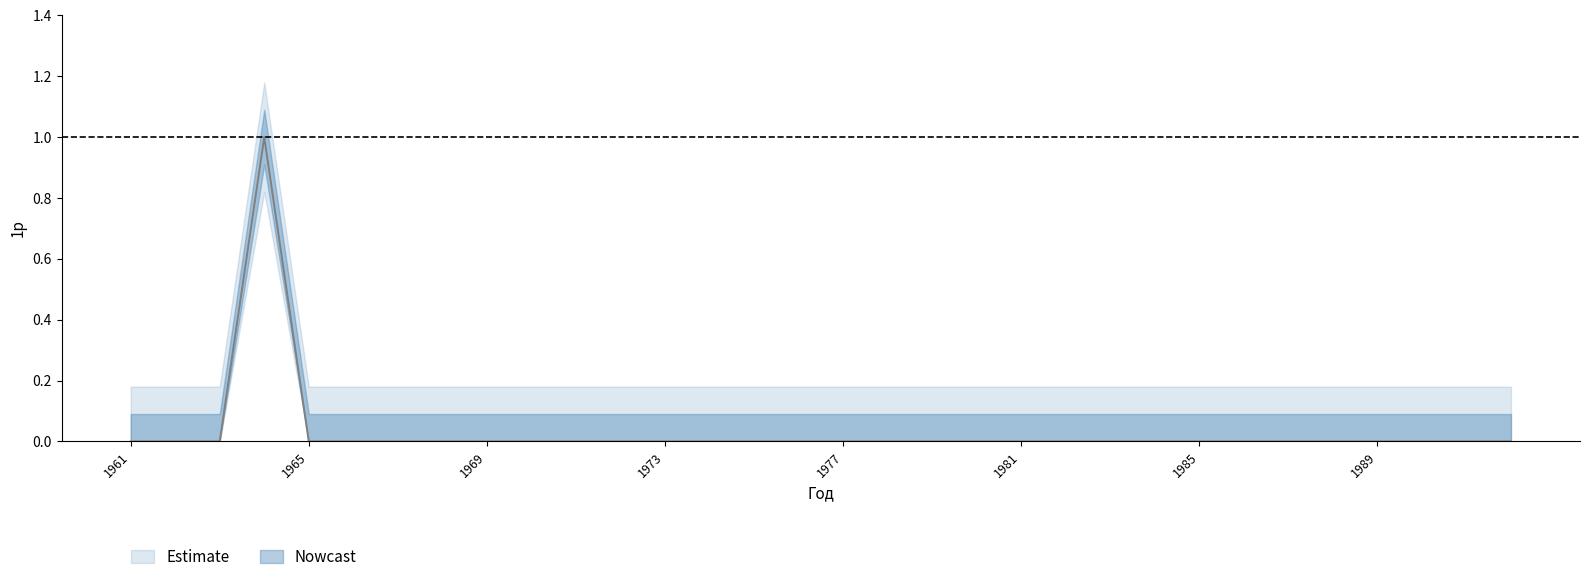

List the labels in order of value, largest first.

1964, 1961, 1962, 1963, 1965, 1966, 1967, 1968, 1969, 1970, 1971, 1972, 1973, 1974, 1975, 1976, 1977, 1978, 1979, 1980, 1981, 1982, 1983, 1984, 1985, 1986, 1987, 1988, 1989, 1990, 1991М, 1991 Л